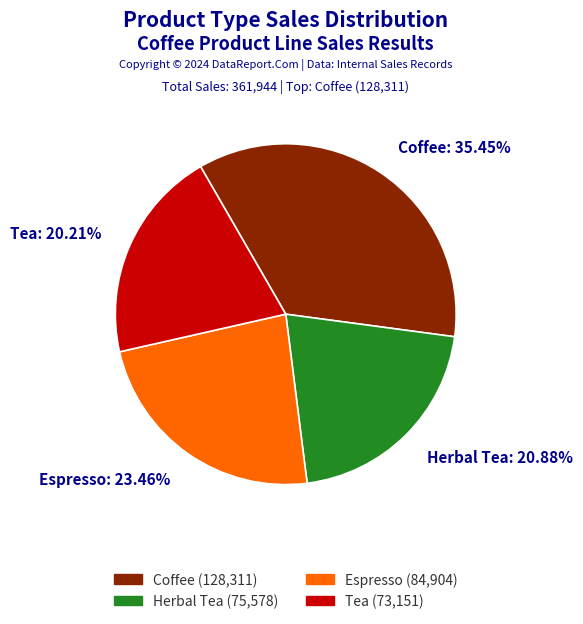

True or false: Espresso accounts for 12% of the total.

False